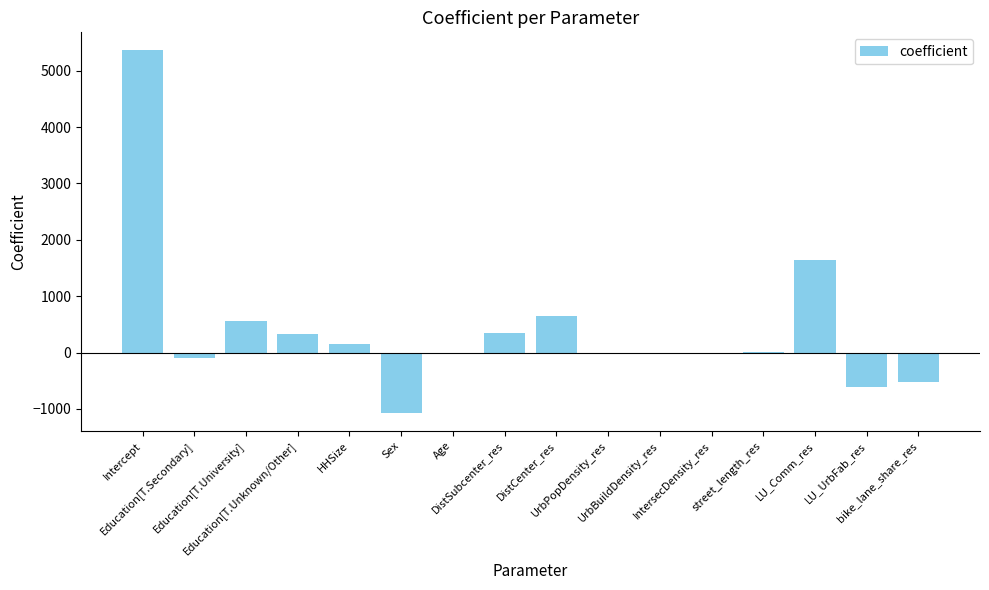

Between bike_lane_share_res and Age, which is larger?

Age